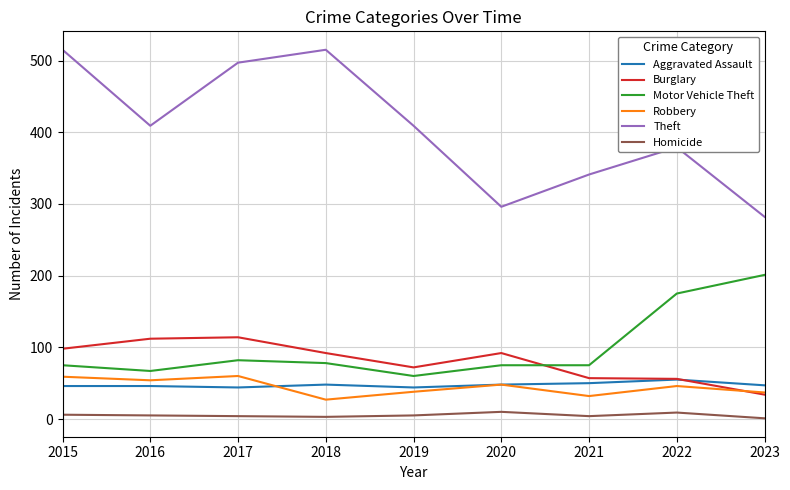

What is the total value across all series at 2017?

801